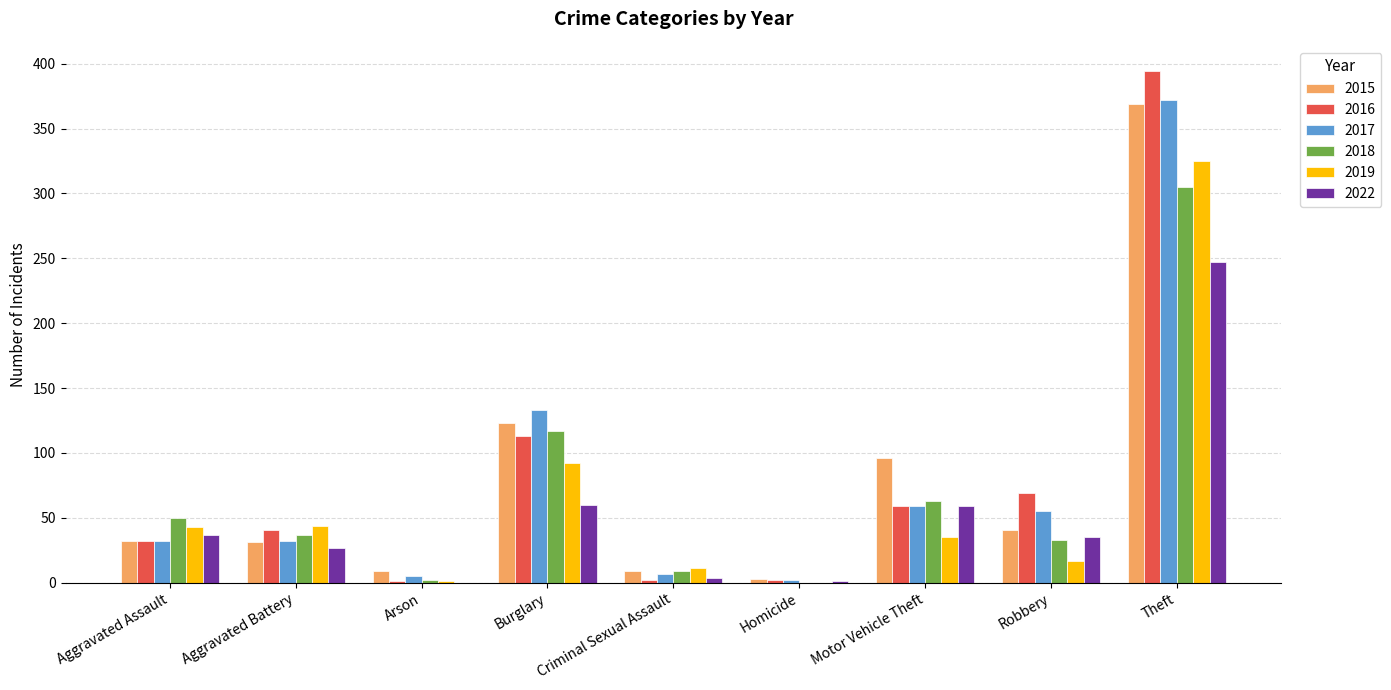

Which series changed the most between Aggravated Assault and Motor Vehicle Theft?

2015